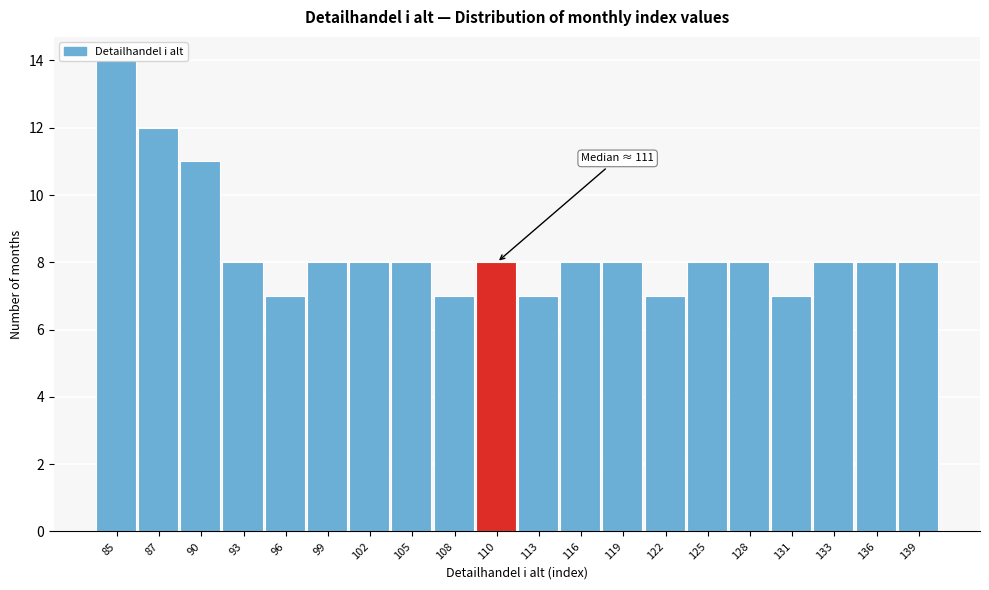

Is it true that the value at 87 is 12?

True